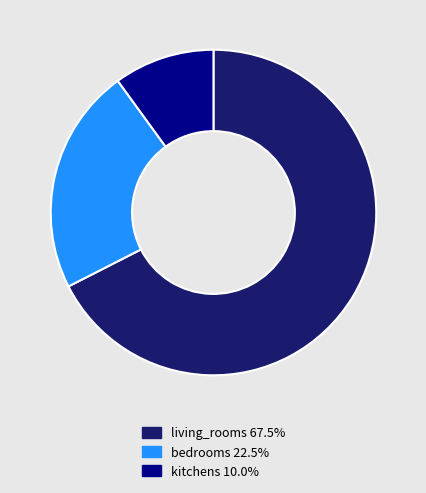

The bedrooms slice represents 22% of the pie. True or false?

True